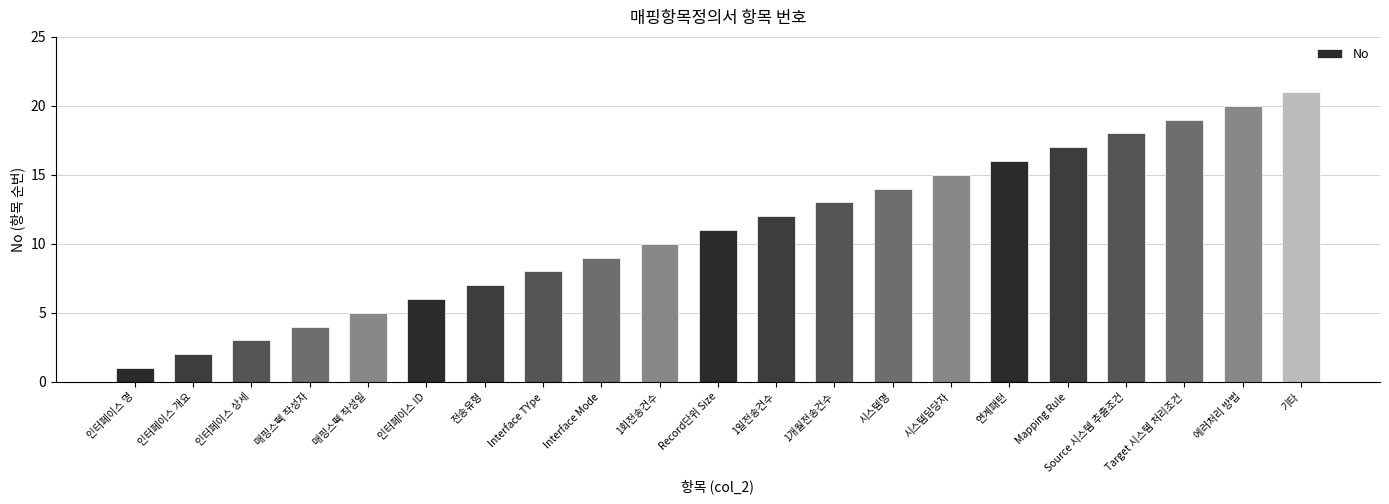

What is the difference between the values at 전송유형 and 1회전송건수?

3